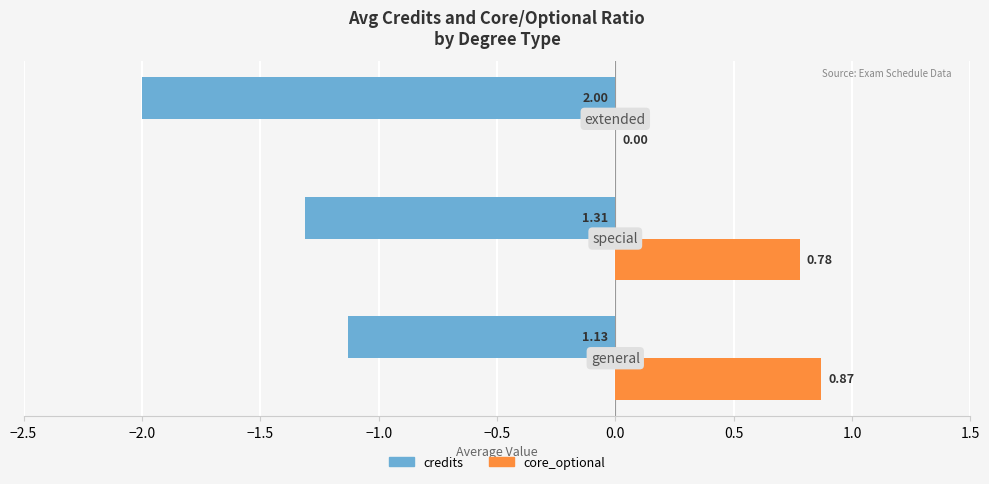

Which series has the largest total across all categories?

core_optional